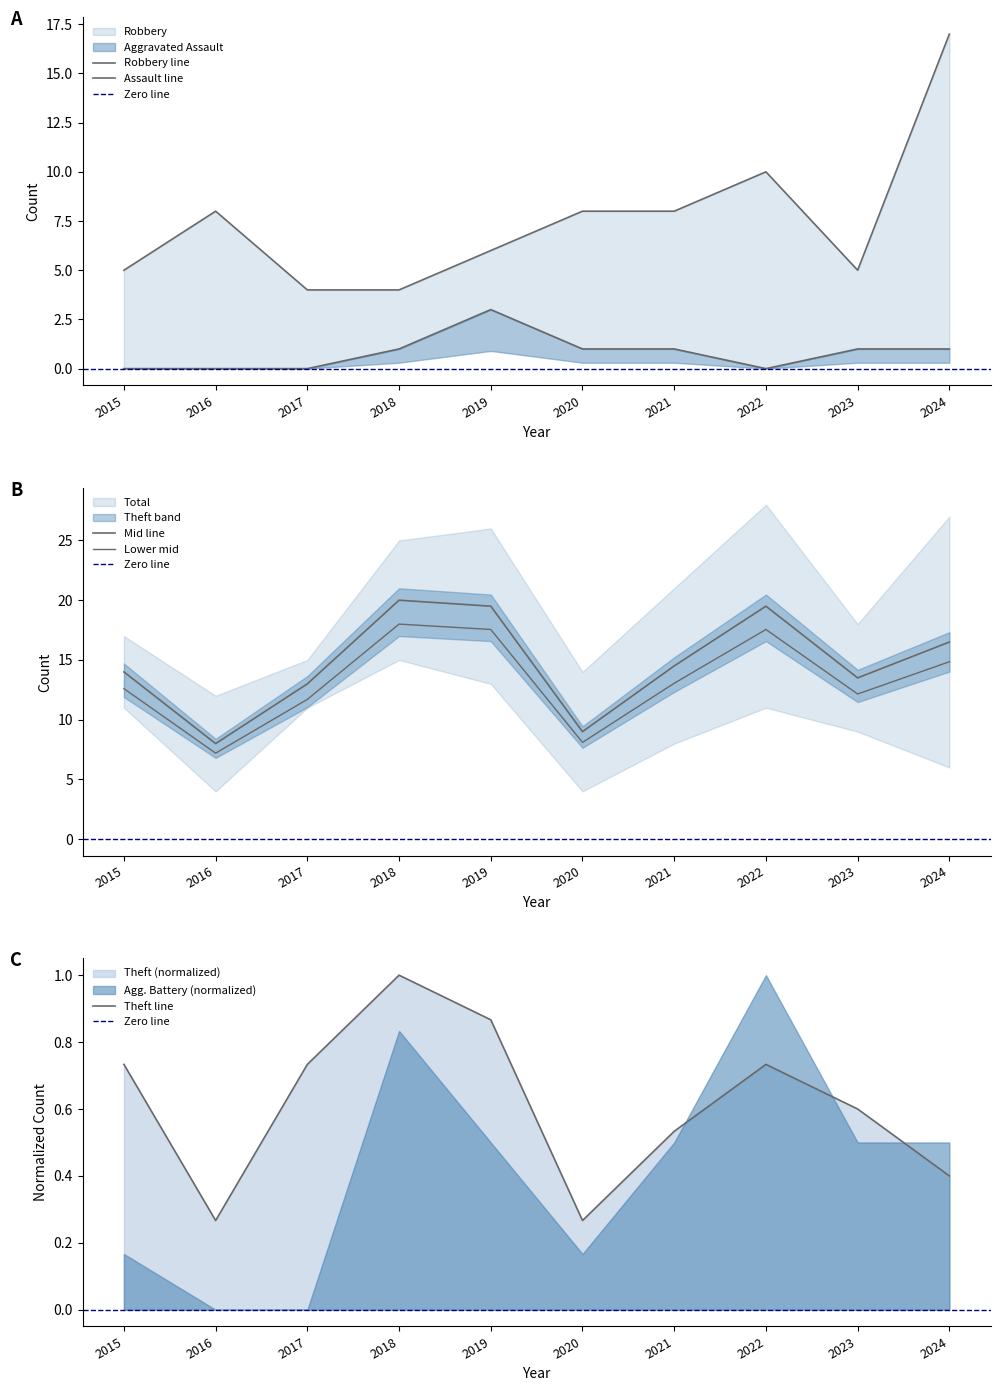

Count the Aggravated Assault values in the range 0 to 1.

9